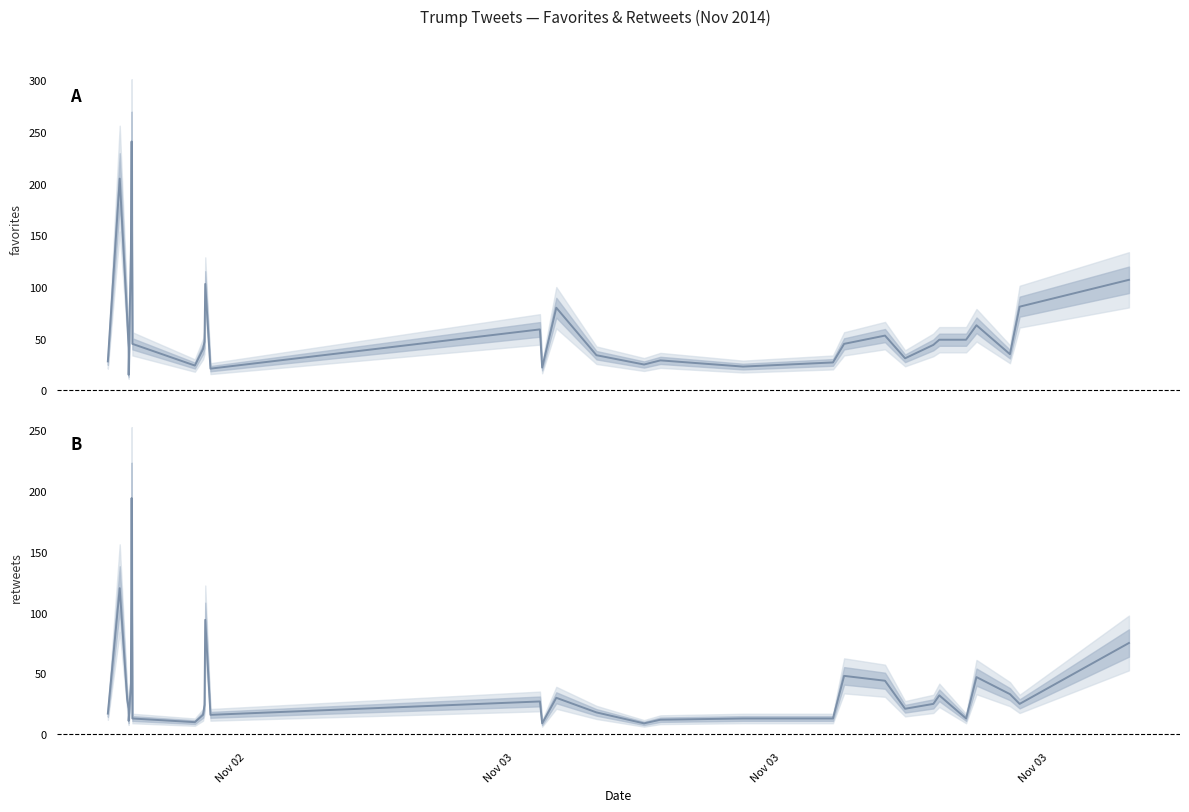

Does the chart have visible grid lines?

No